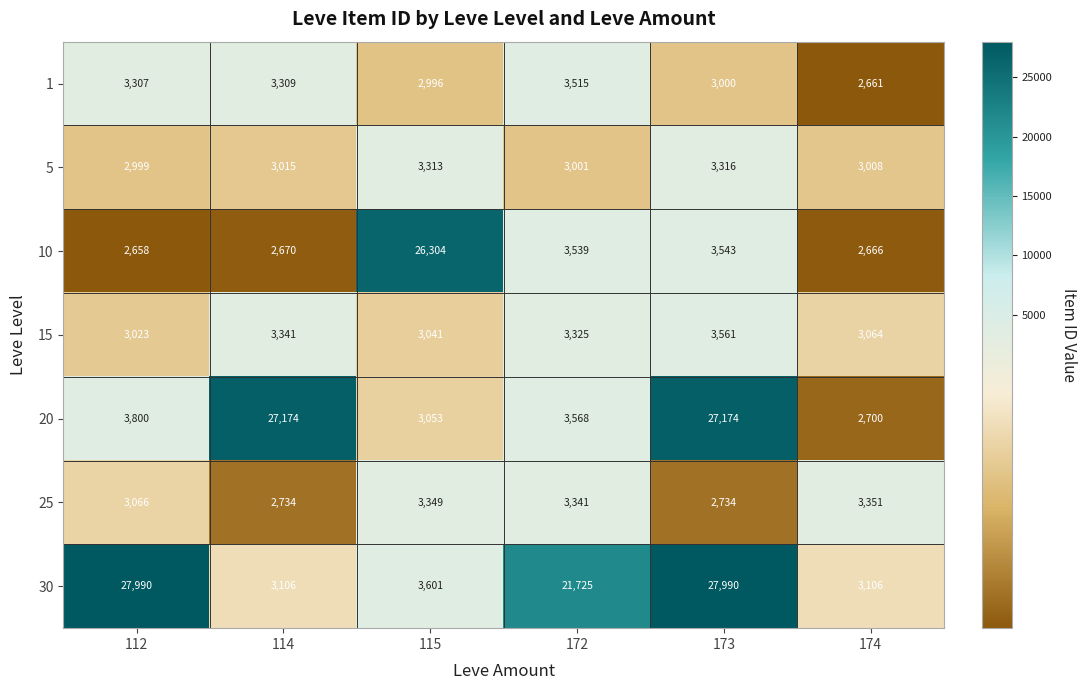

What value does the 5 series have at 112, to the nearest 5?

3000